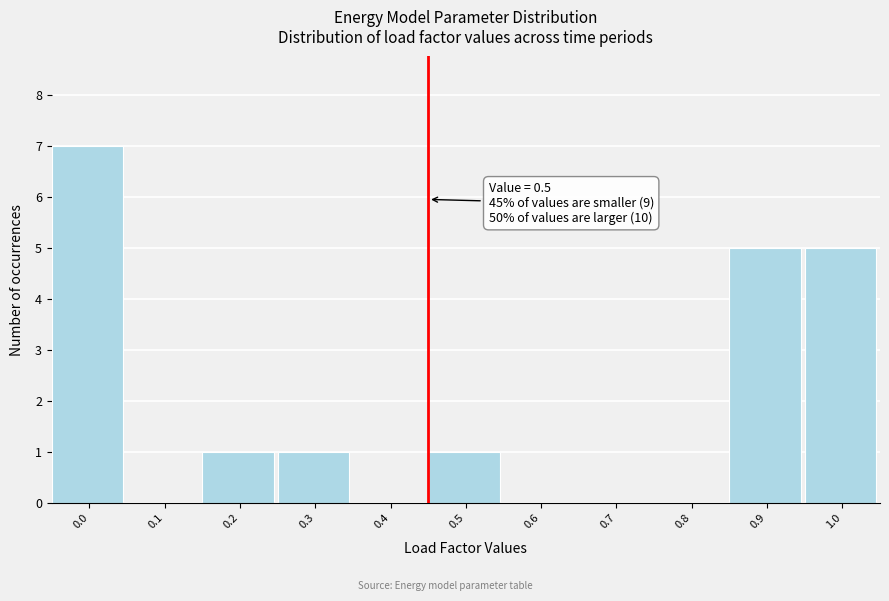

Reading right to left, transcribe all the data shown in this chart.

1.0=5	0.9=5	0.8=0	0.7=0	0.6=0	0.5=1	0.4=0	0.3=1	0.2=1	0.1=0	0.0=7